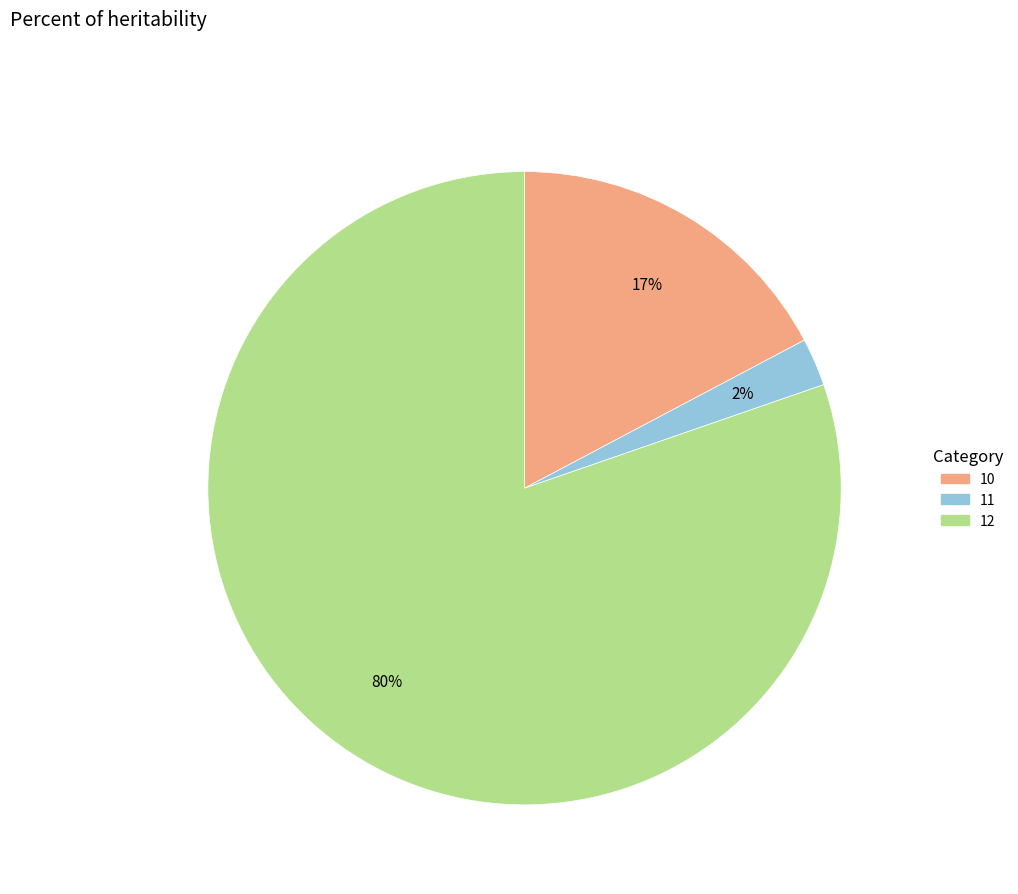

What is the smallest slice in the pie chart?

11